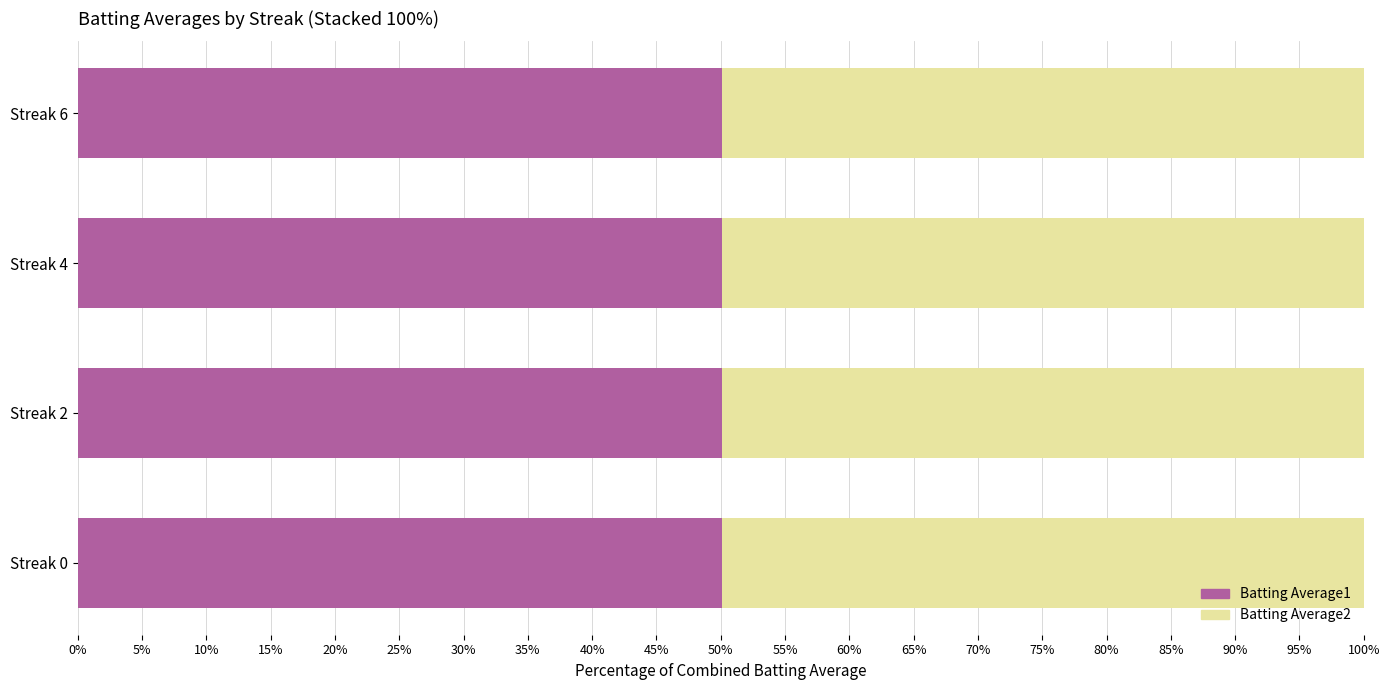

True or false: Batting Average1 has a value of 77.7 at Streak 0.

False